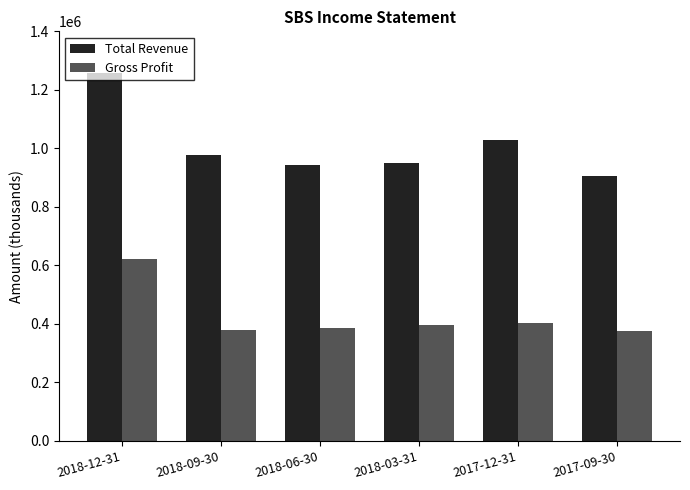

What is the value of the Gross Profit bar at the 2nd from the left?

380500